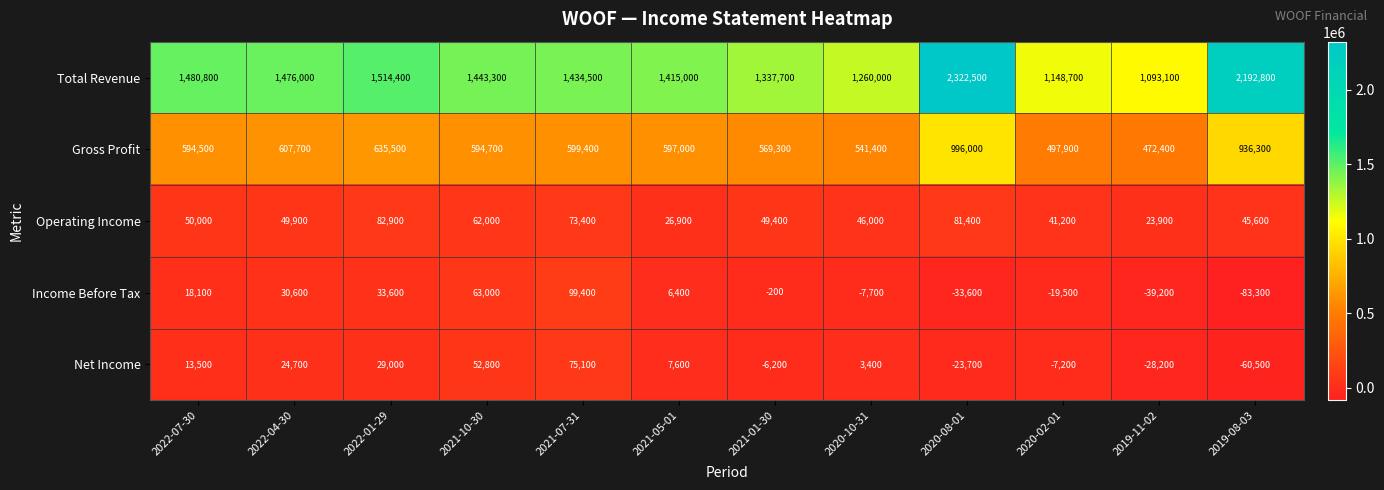

Which category has the highest value across all series?

2020-08-01